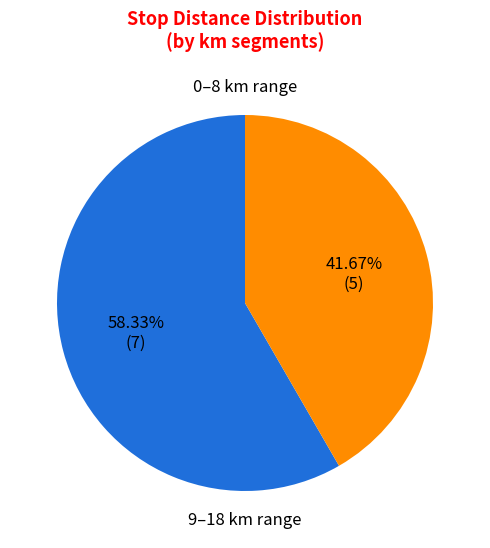

Does any single category account for the majority?

Yes